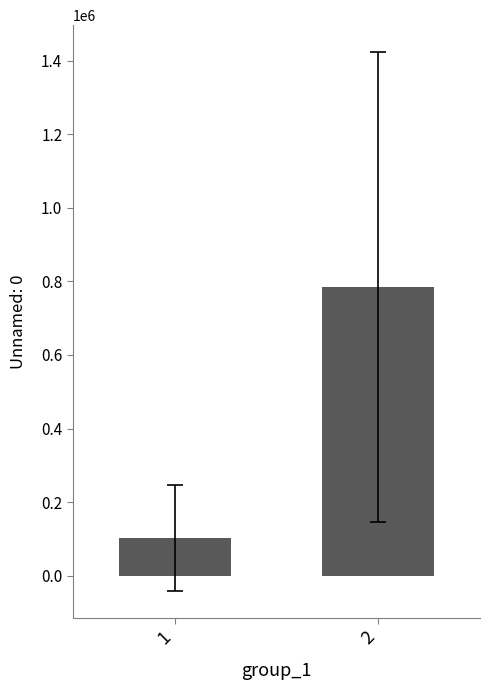

The chart shows a value of 785009.9 at 2. True or false?

True